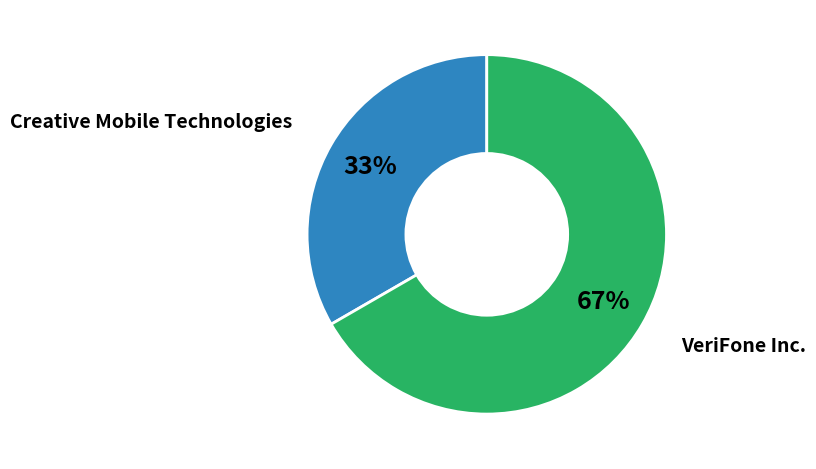

To the nearest percent, what is the average slice percentage?

50%